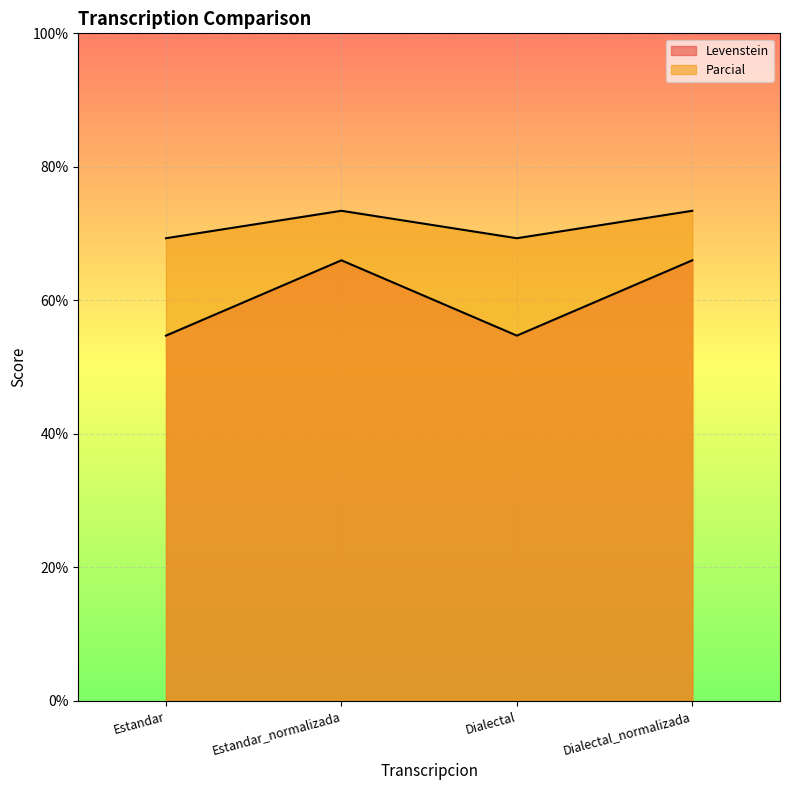

The Parcial series shows 114.6 at Estandar_normalizada. True or false?

False